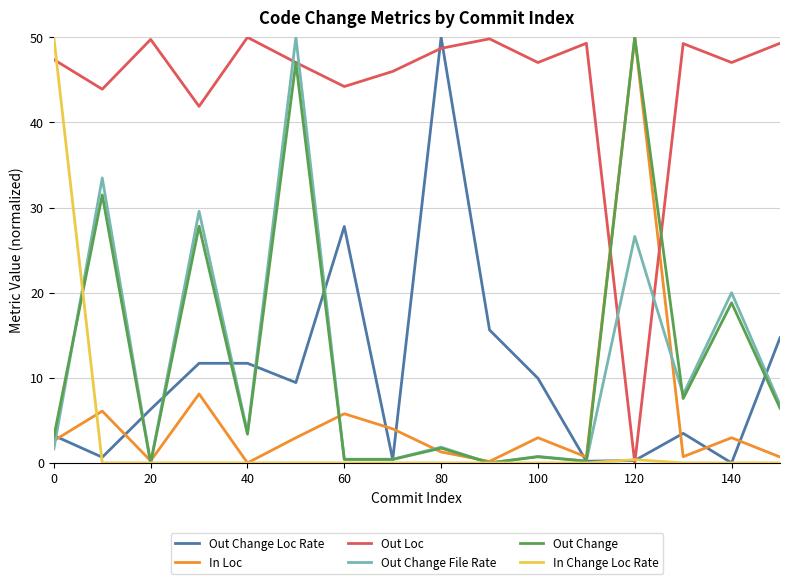

What is the highest value of the Out Change Loc Rate series?

50.0